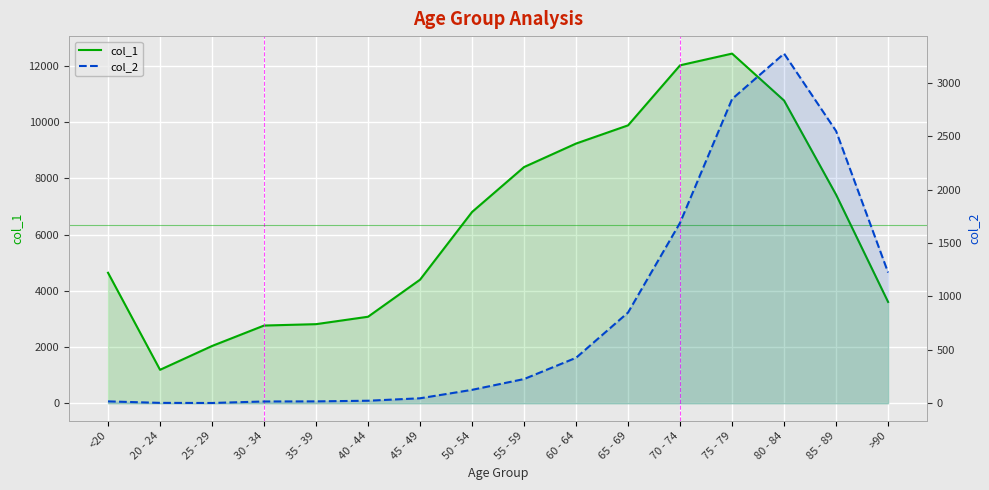

What are all the series names shown in the legend?

col_1, col_2